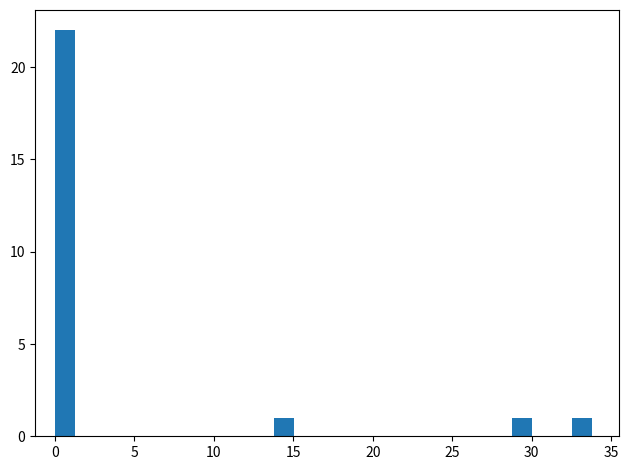

Around what value on the x-axis is the tallest bar? Give the approximate position of its centre, as read against the axis.

0.5